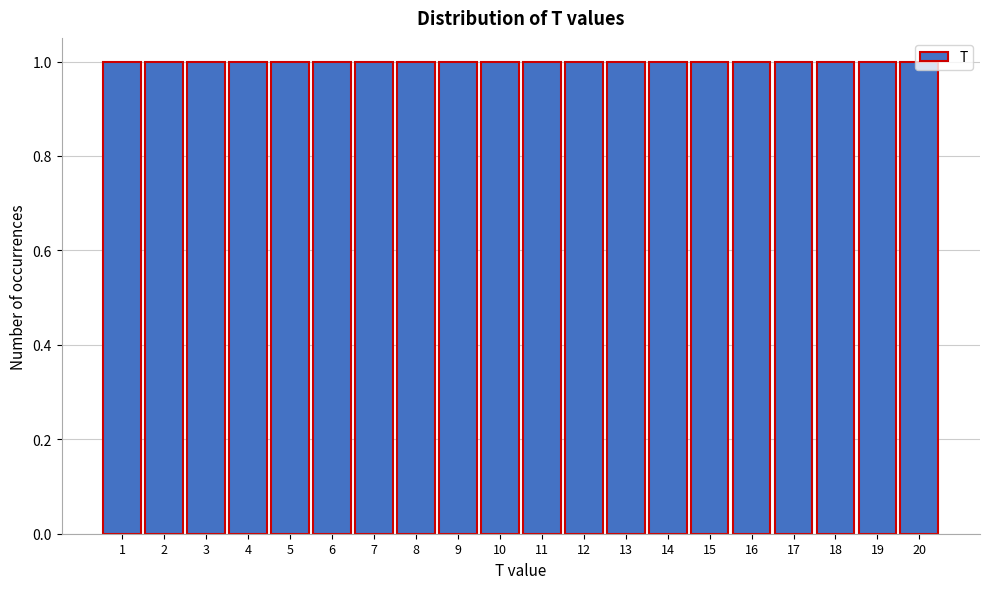

How tall is the bar that spans 8.5 to 9.5 on the x-axis? The values are not printed on the chart, so give them approximately, as read against the axis.

1